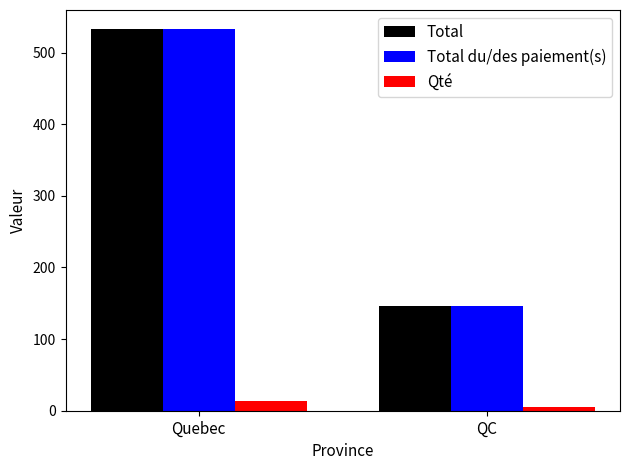

What is the sum of the Total du/des paiement(s) values at QC and Quebec?

679.6